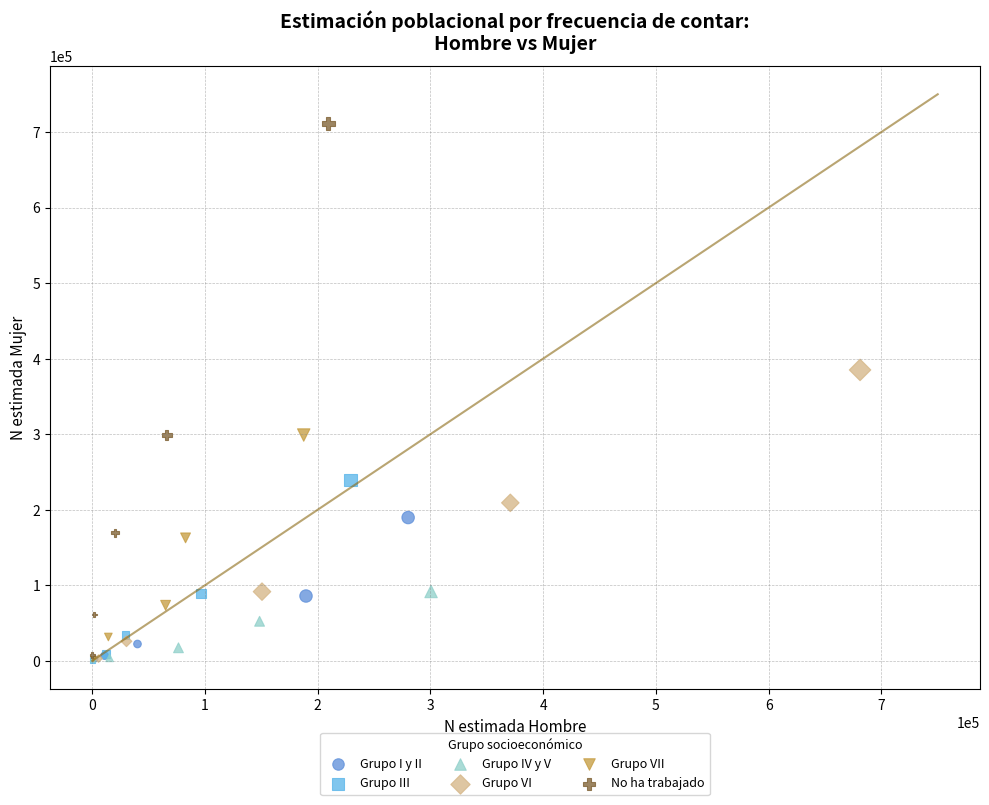

Which series has the largest Y range (max minus min)?

No ha trabajado